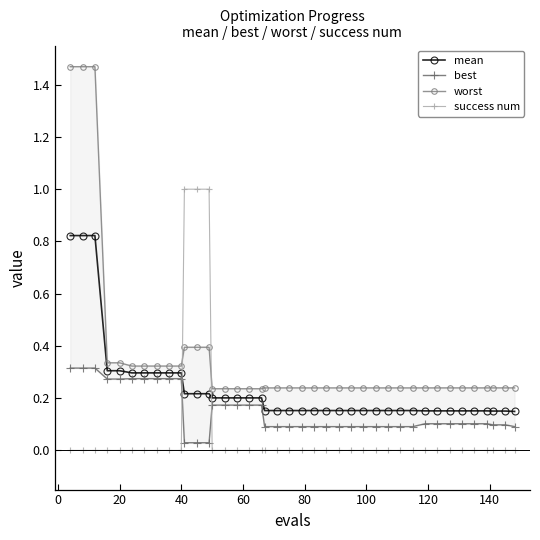

True or false: success num and mean cross at least once.

True